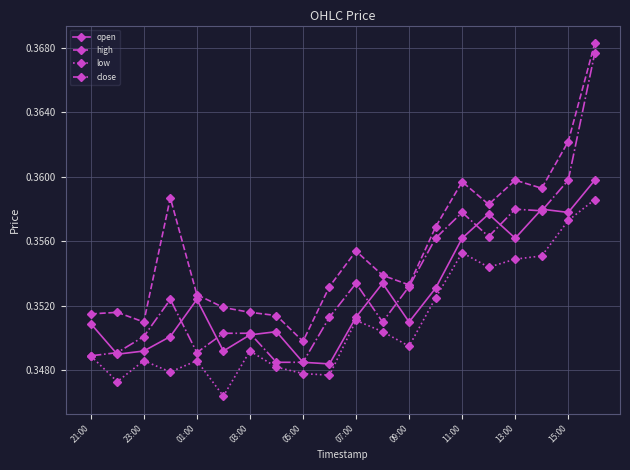

List the series in order of their peak value, lowest first.

low, open, close, high